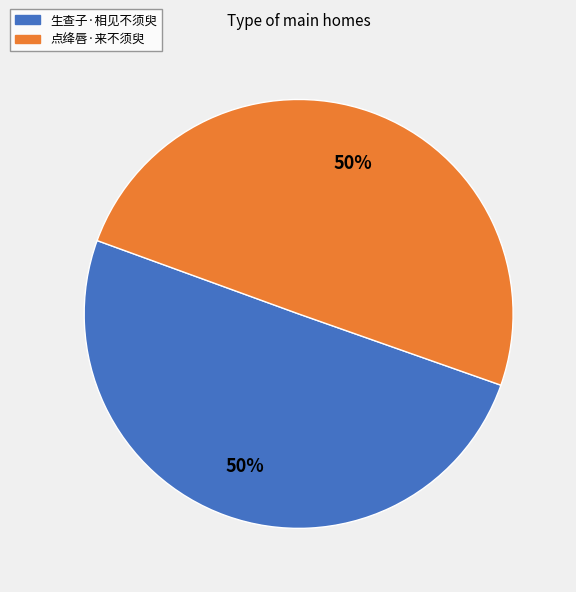

What is the ratio of the value at 点绛唇·来不须臾 to the value at 生查子·相见不须臾?

1.0